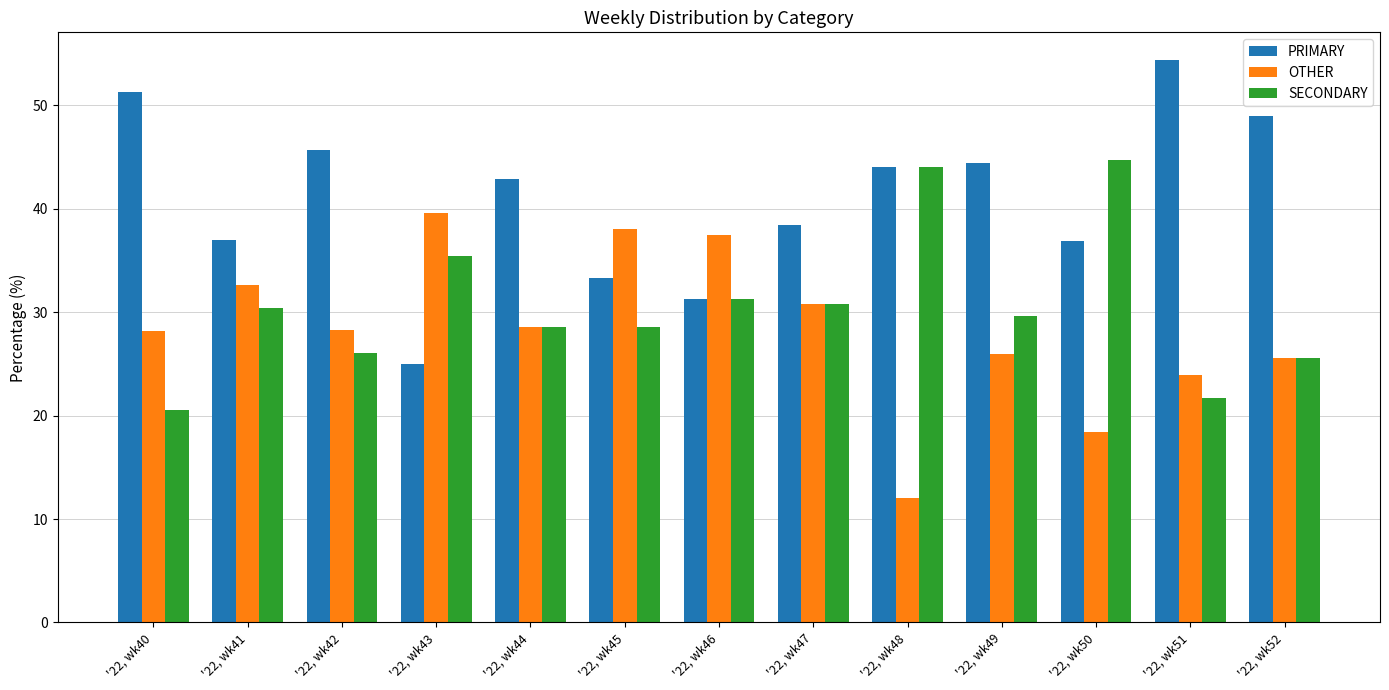

Is the value of OTHER at '22, wk43 greater than the value of PRIMARY at '22, wk48?

No